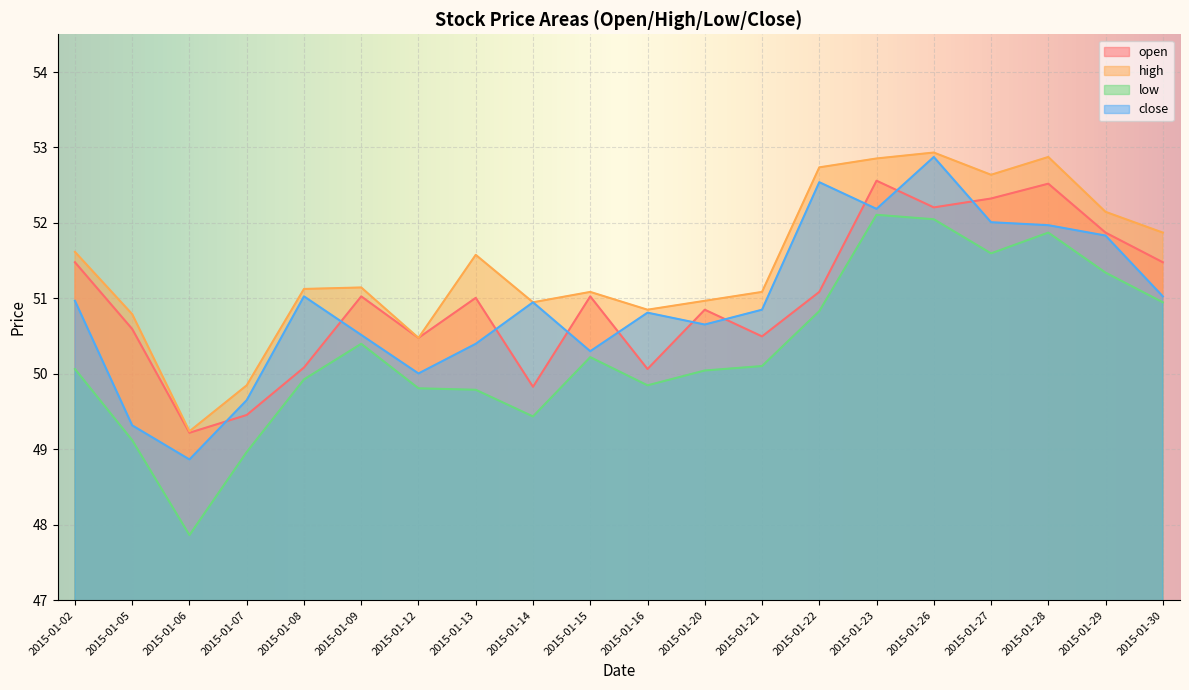

How many distinct data groups are displayed?

4